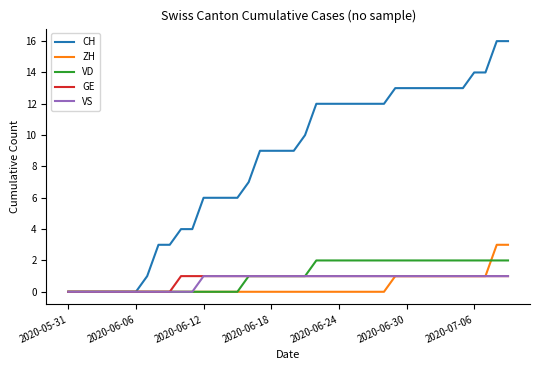

Which series has the largest range (max minus min)?

CH